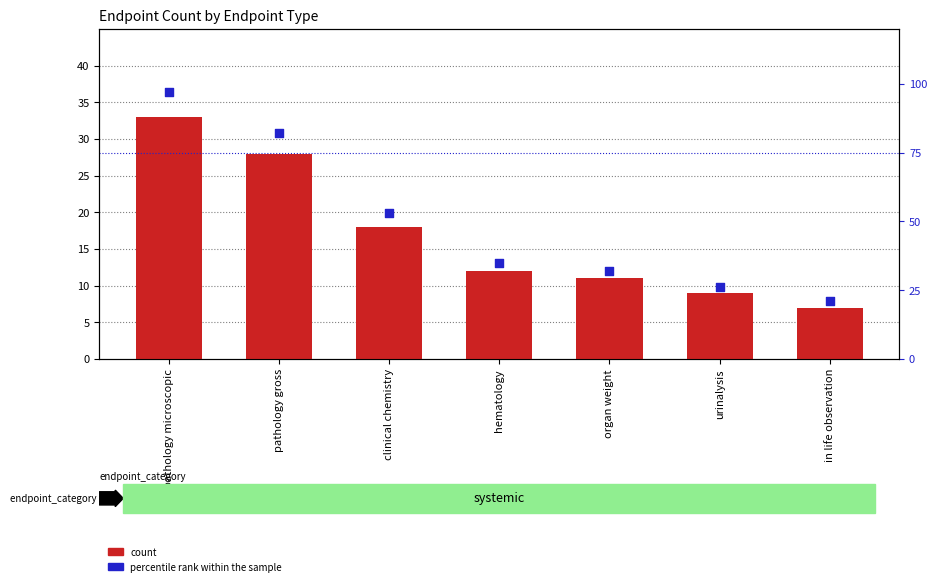

Which series has the largest total across all categories?

percentile rank within the sample